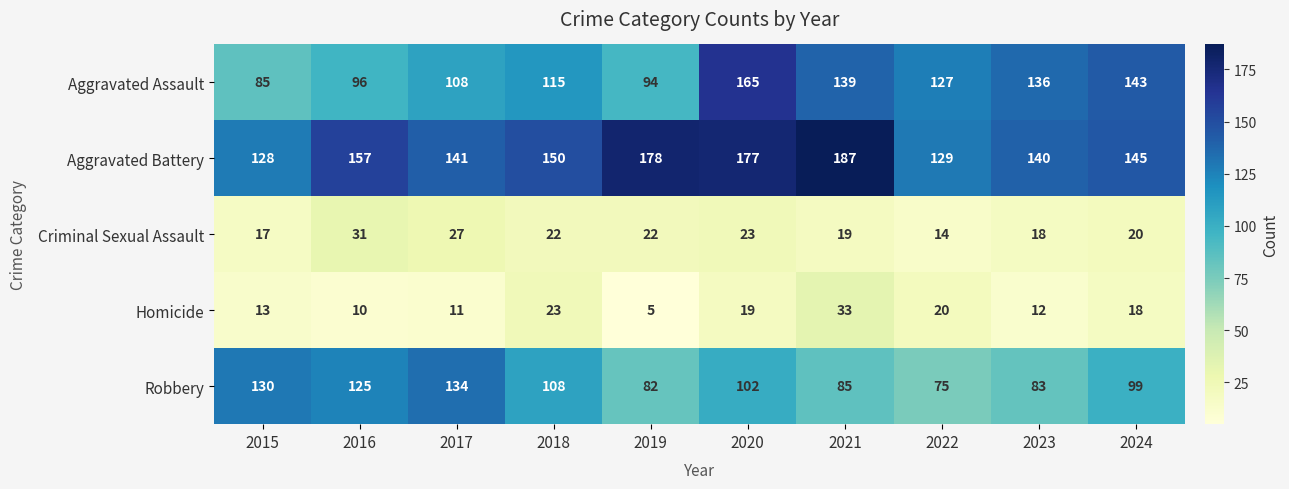

How many data points does each series have?

10